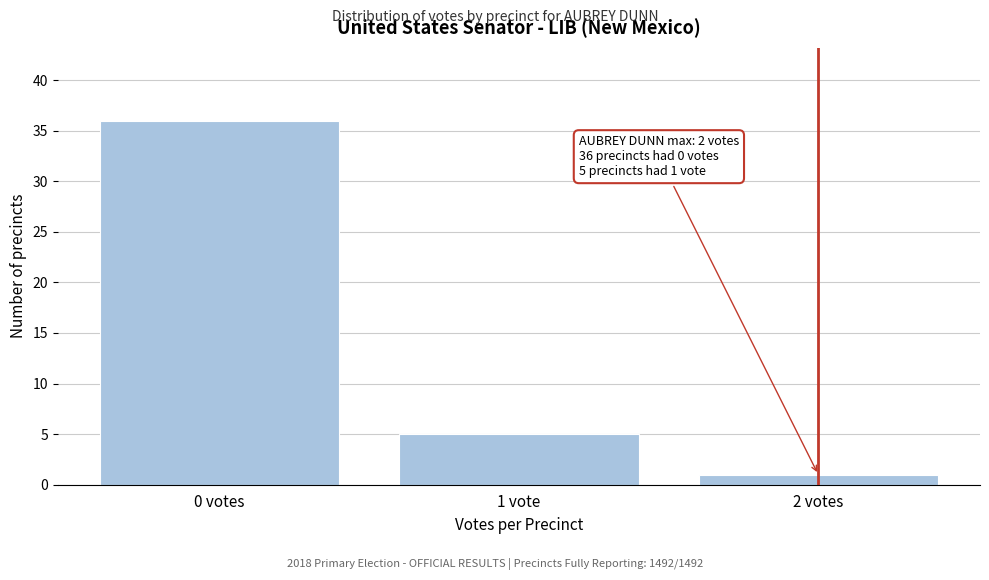

Reading left to right, list all the values displayed in this chart.

36	5	1